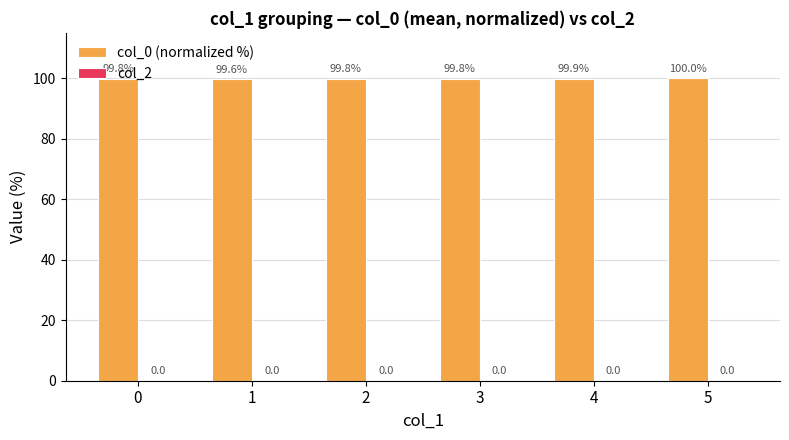

What is the change in value from 1 to 2?

+0.2